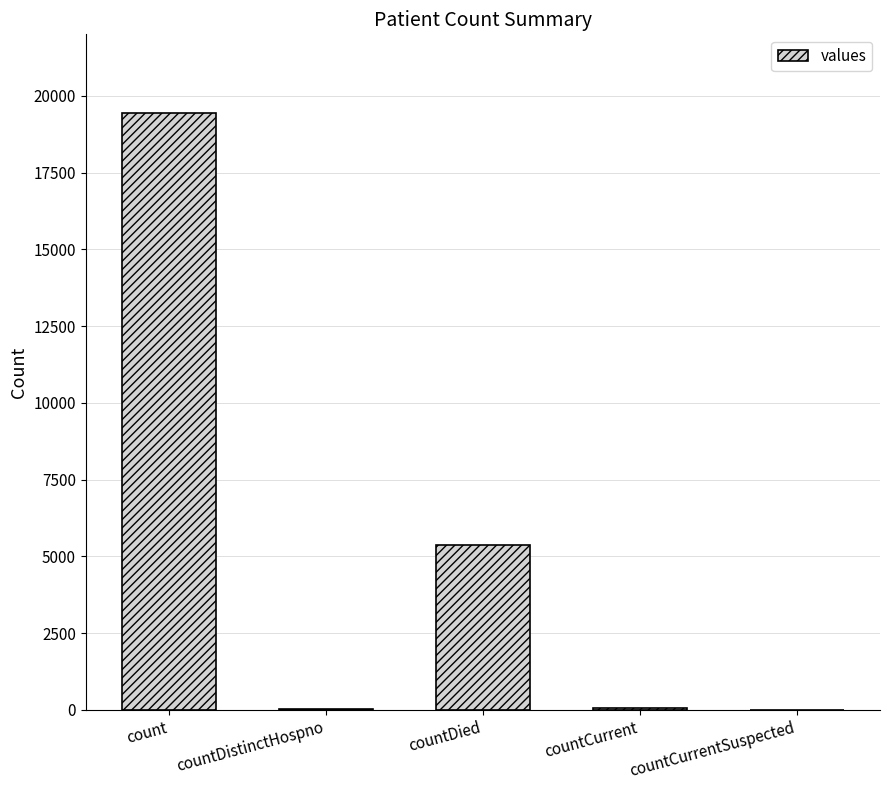

At which label is the value closest to 9716?

countDied